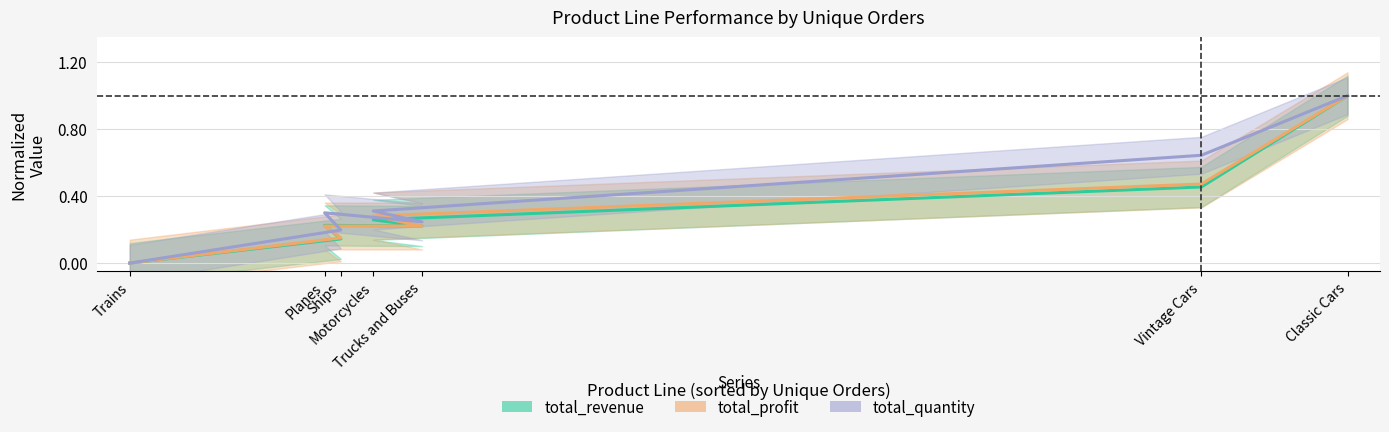

Rank the series at Trains from lowest to highest value.

total_revenue, total_profit, total_quantity